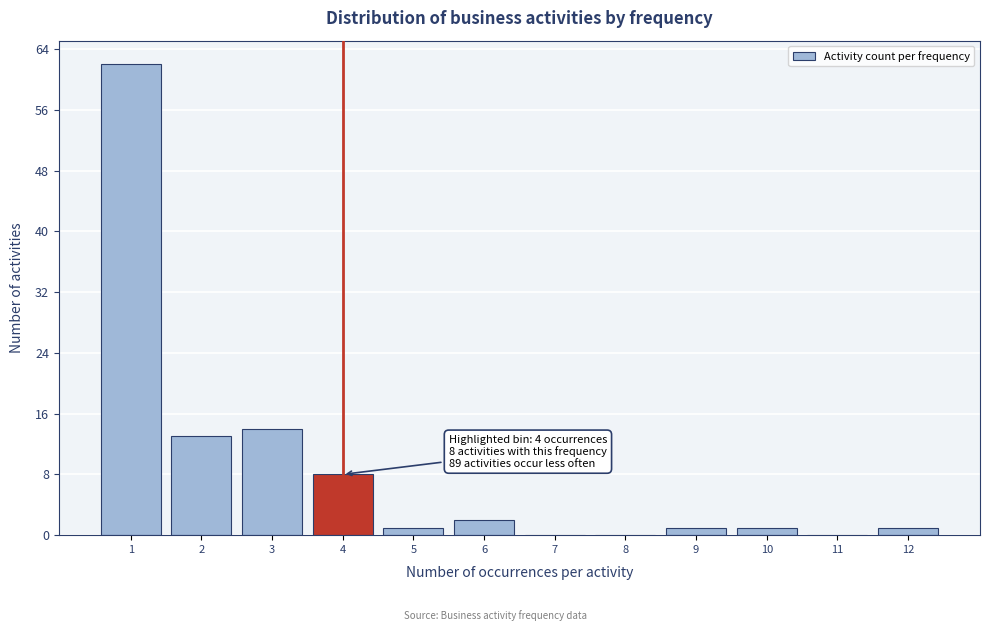

Reading right to left, transcribe all the data shown in this chart.

12=1	11=0	10=1	9=1	8=0	7=0	6=2	5=1	4=8	3=14	2=13	1=62